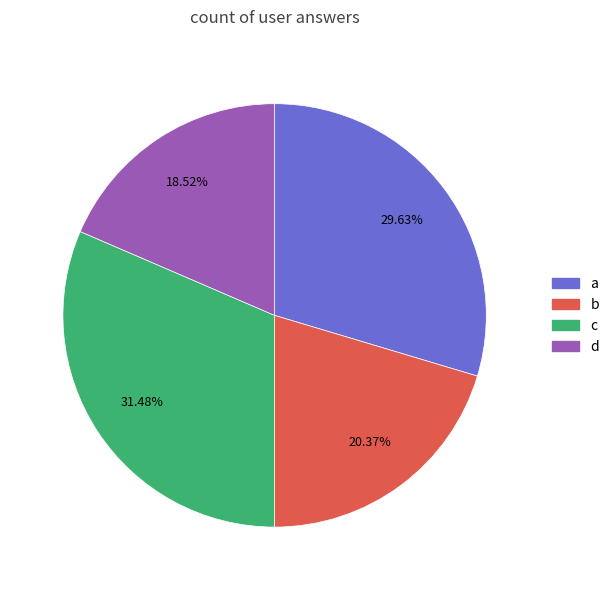

What percentage is the d slice, to the nearest percent?

19%